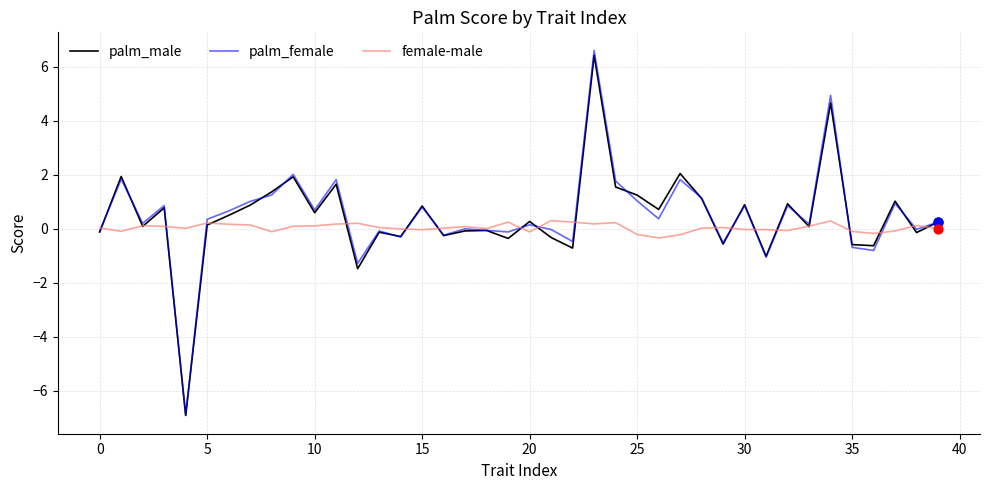

What are all the series names shown in the legend?

palm_male, palm_female, female-male